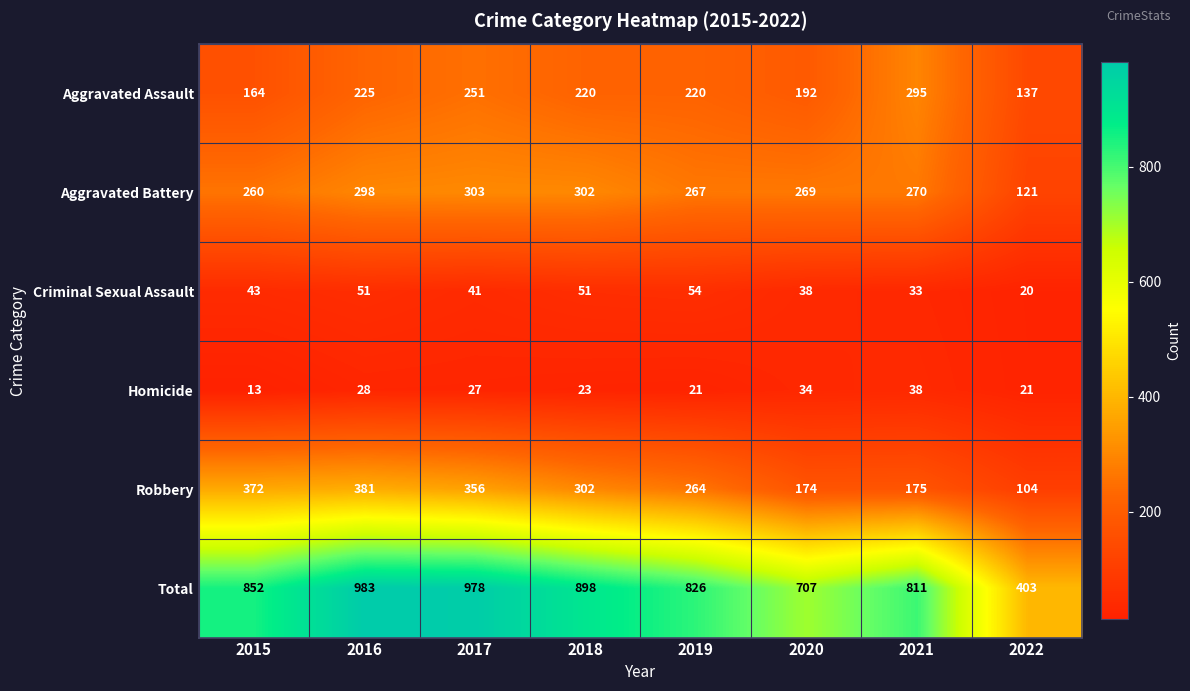

What is the approximate value of Homicide at 2016?

28